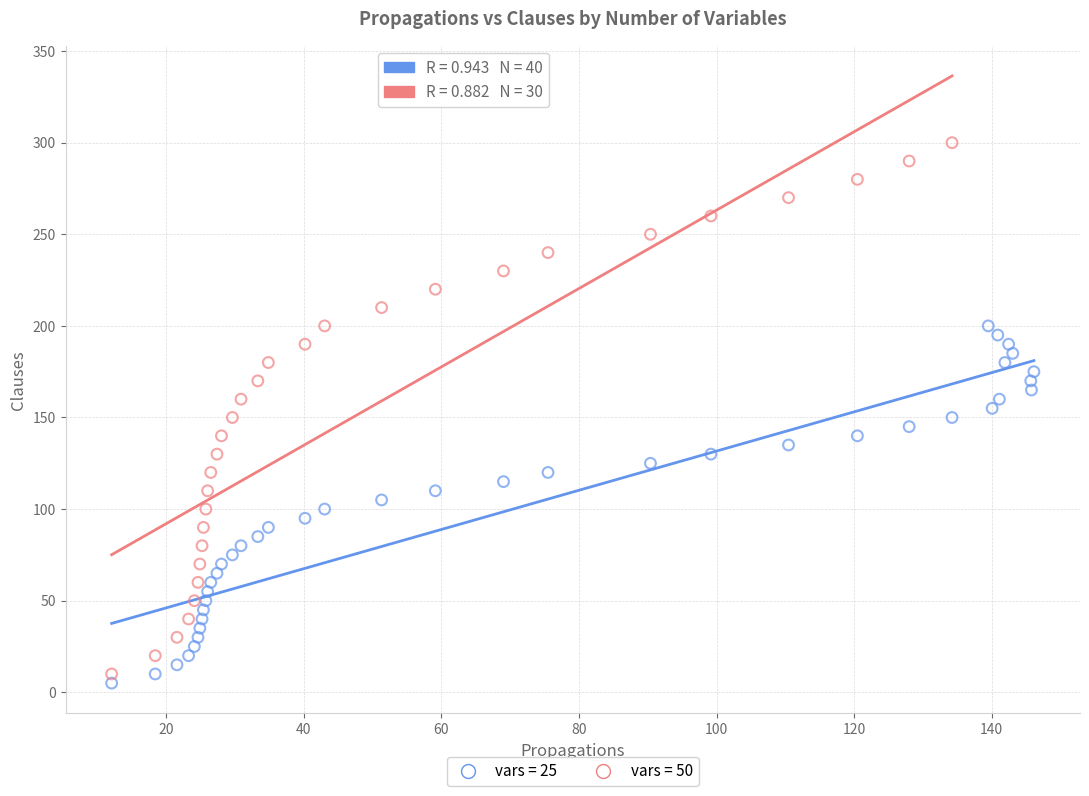

What are all the series names shown in the legend?

vars = 25, vars = 50